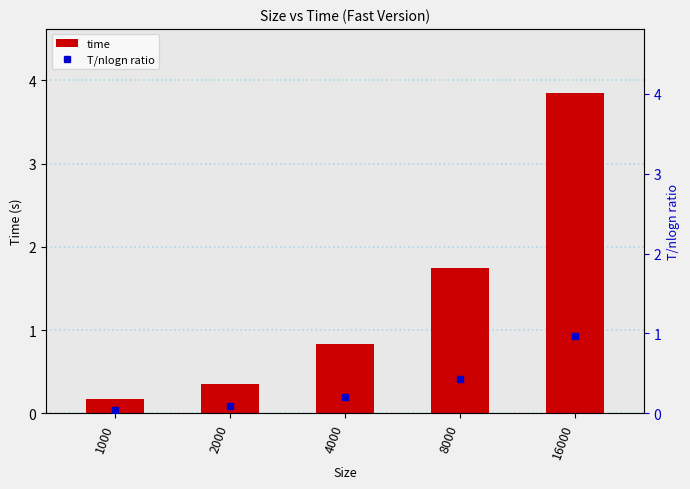

The value of T/nlogn ratio at 8000 is 0.4. True or false?

True